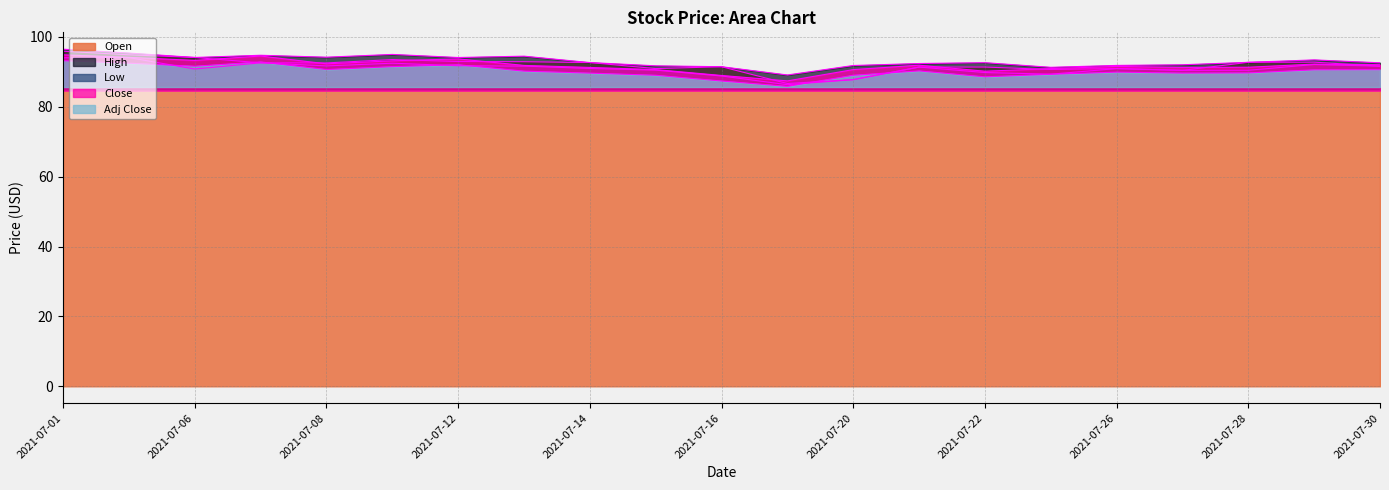

True or false: Open and High cross at least once.

False